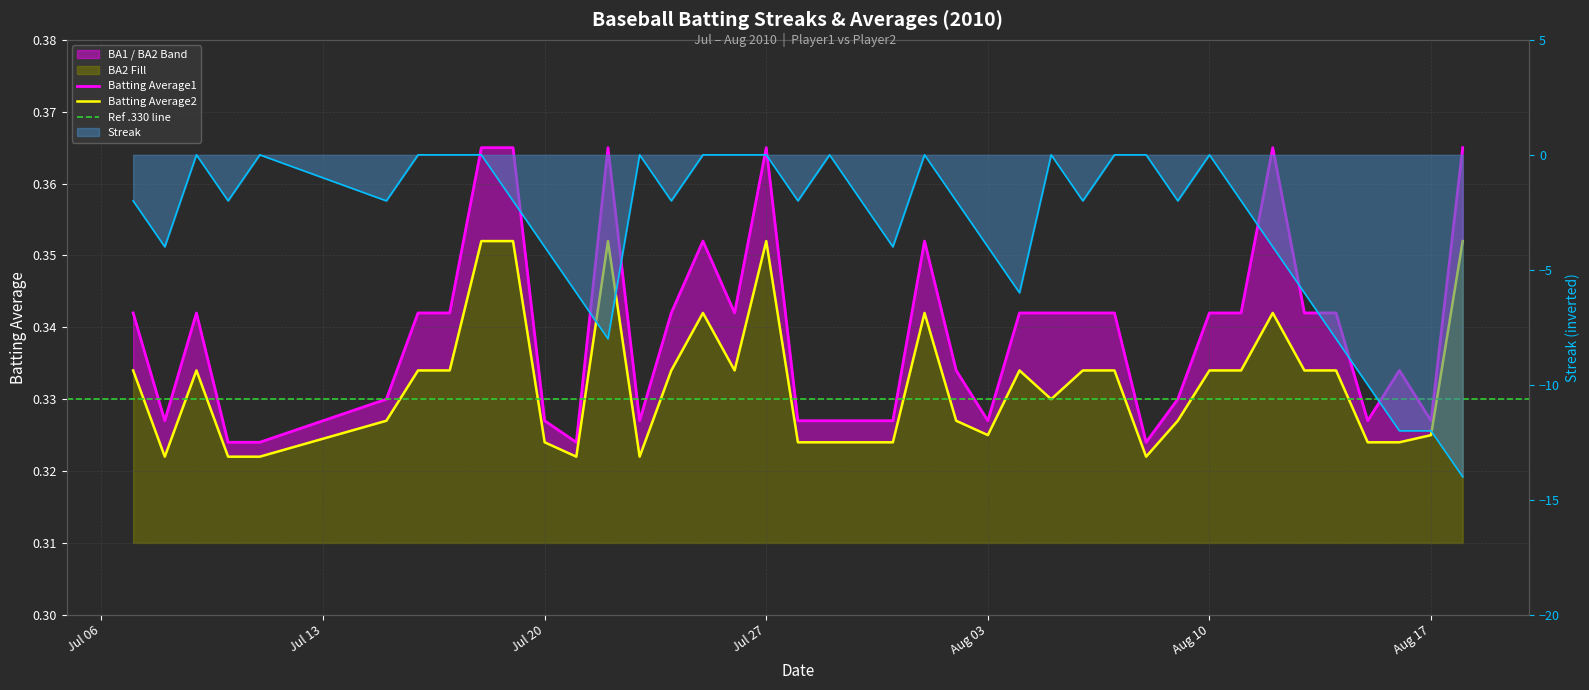

What is the label of the 27th point from the left?

2010-08-05